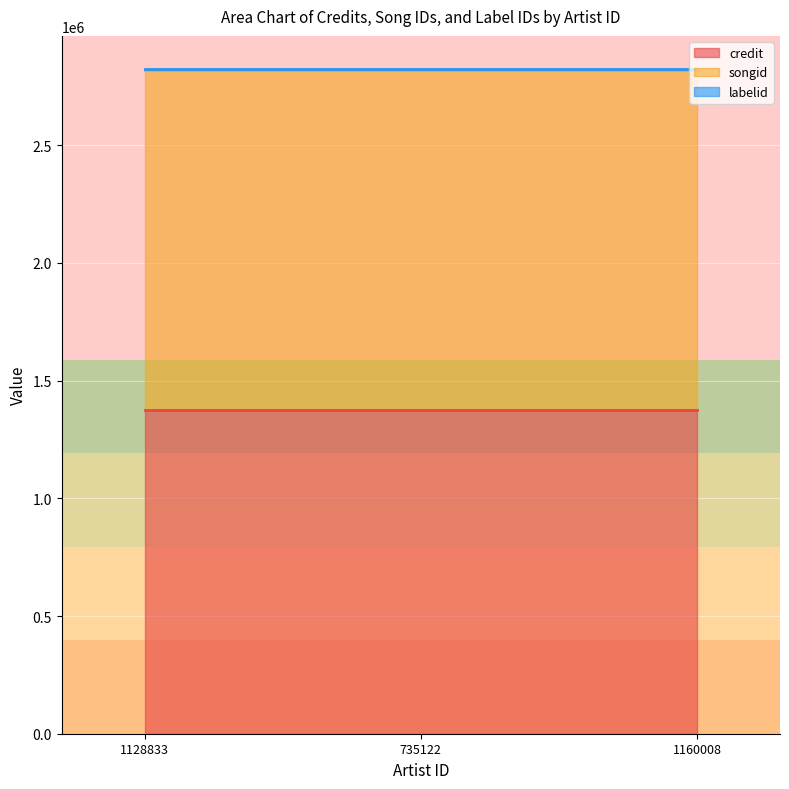

Reading left to right, extract all data points from this chart.

credit: 1374849	1374849	1374849
songid: 1445273	1445273	1445273
labelid: 3598	3598	3598